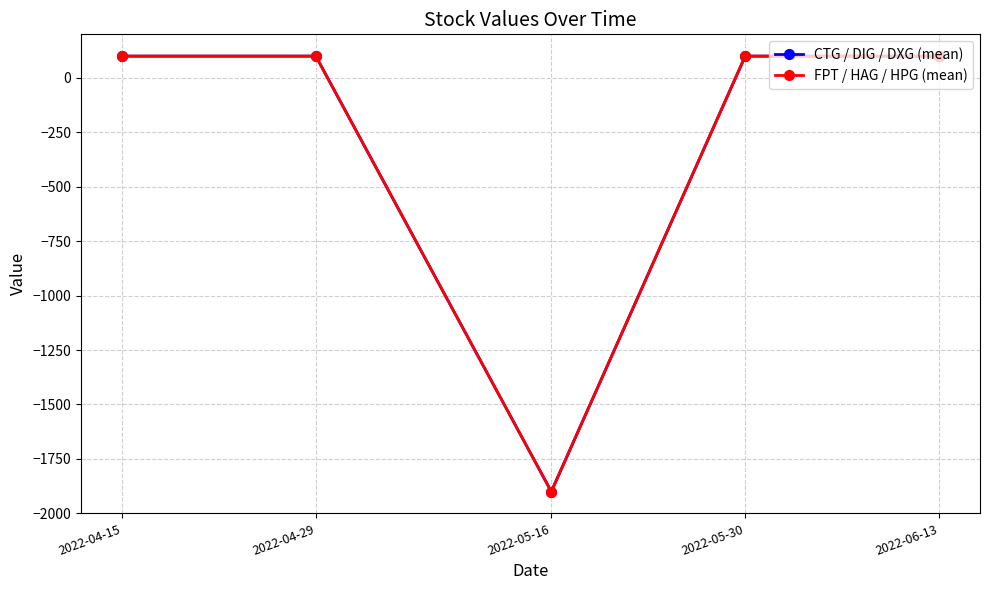

List the labels in order of CTG / DIG / DXG (mean) value, smallest first.

2022-05-16, 2022-04-15, 2022-04-29, 2022-05-30, 2022-06-13